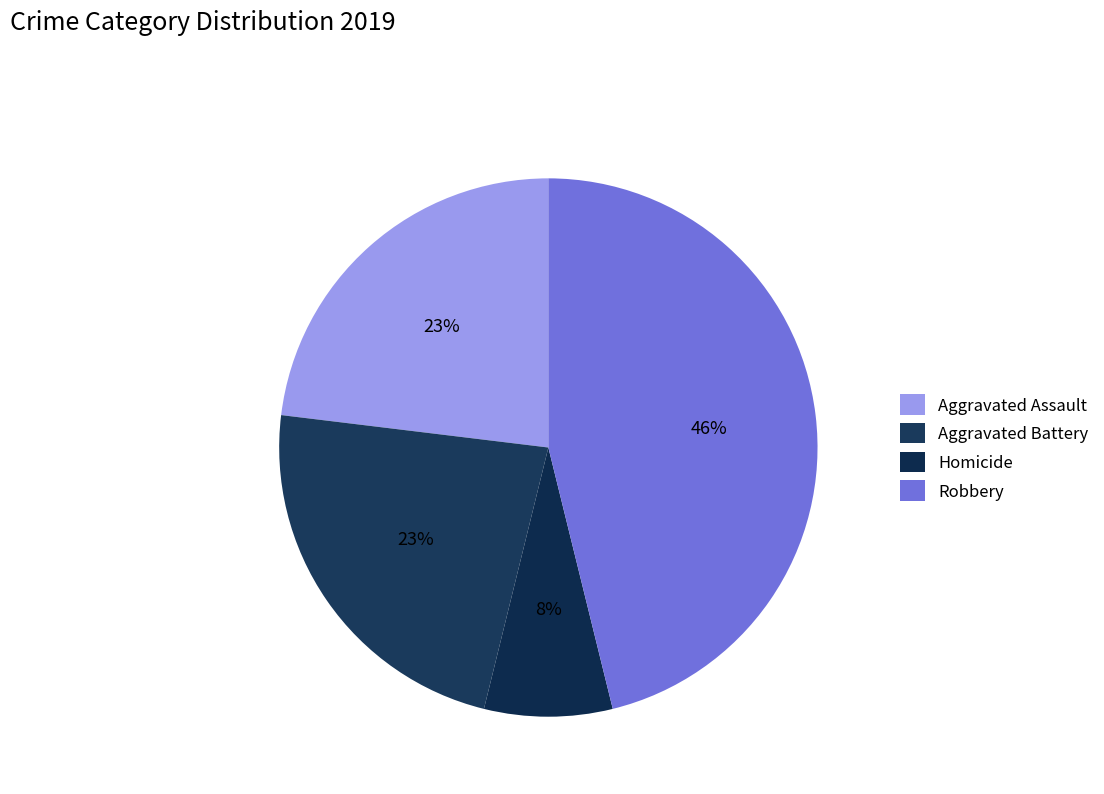

What is the ratio of the value at Homicide to the value at Aggravated Assault?

0.3